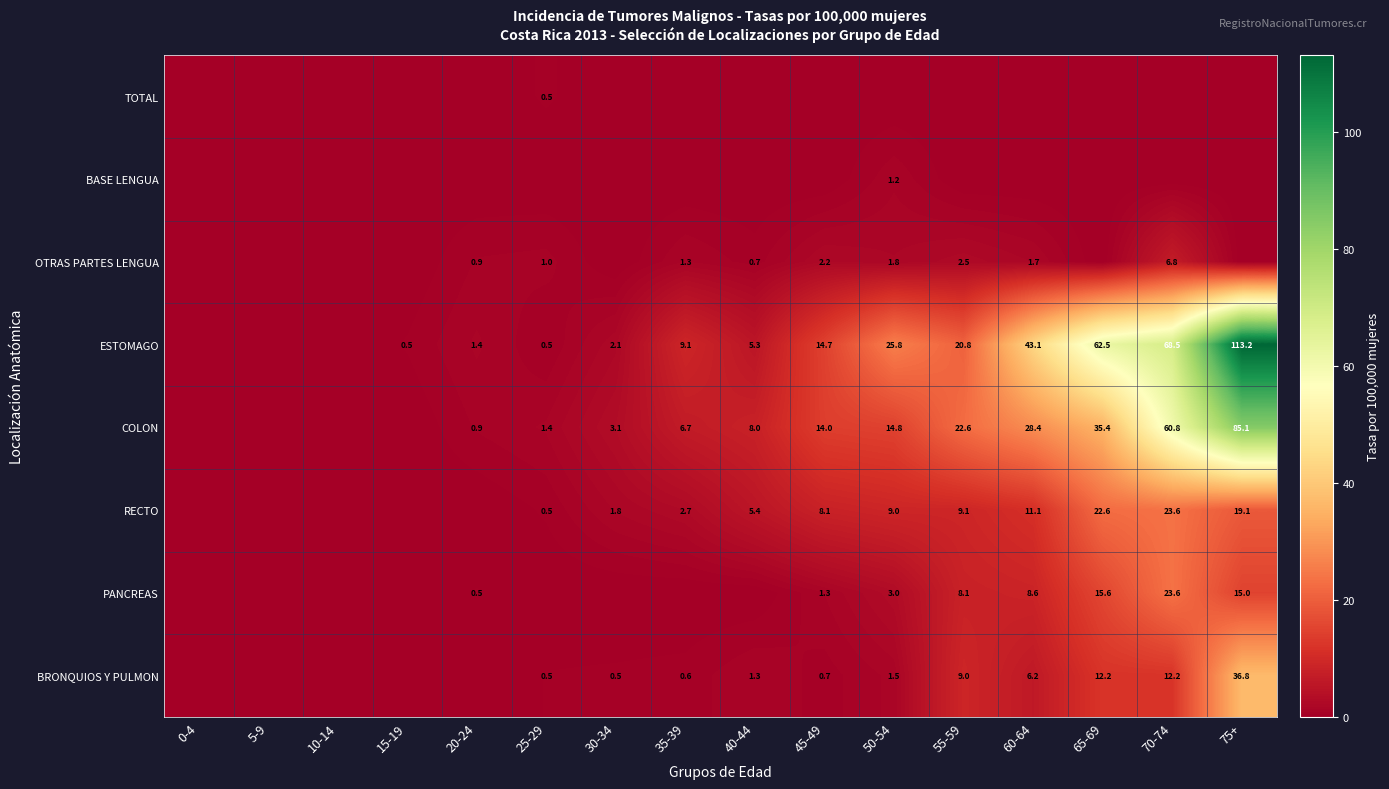

The value of PANCREAS at 45-49 is 1.3. True or false?

True